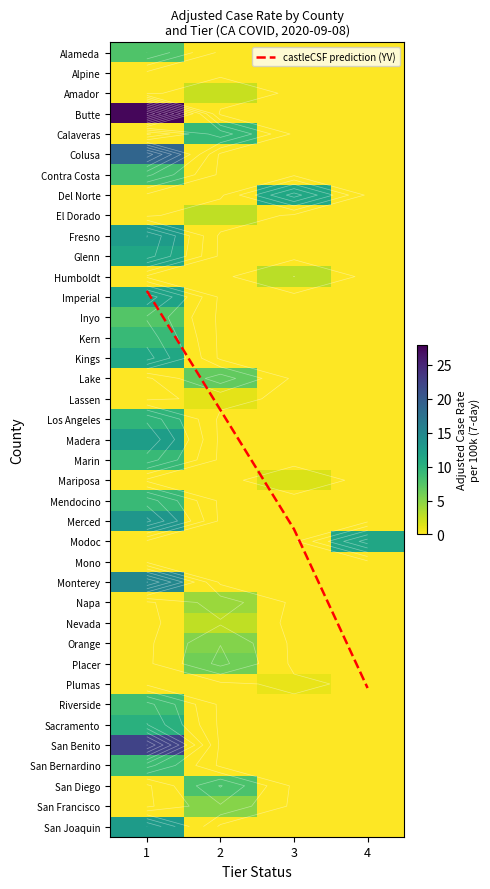

Is it true that Imperial equals 0.0 at 3?

True